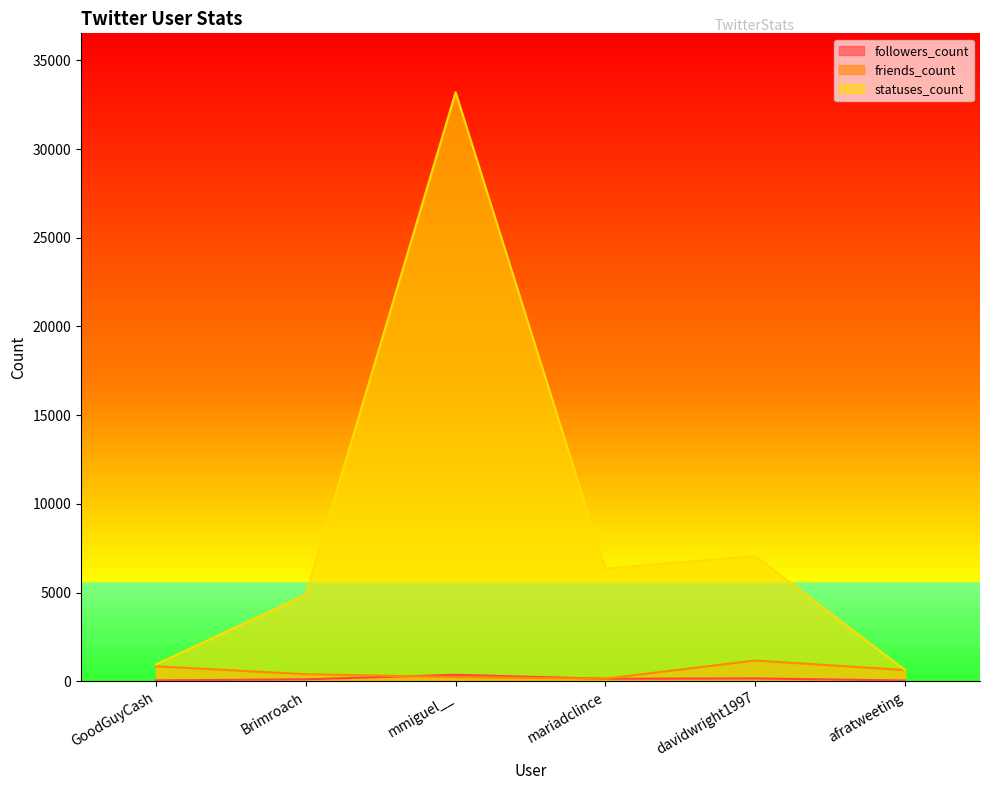

Where is the first local maximum for statuses_count?

mmiguel__